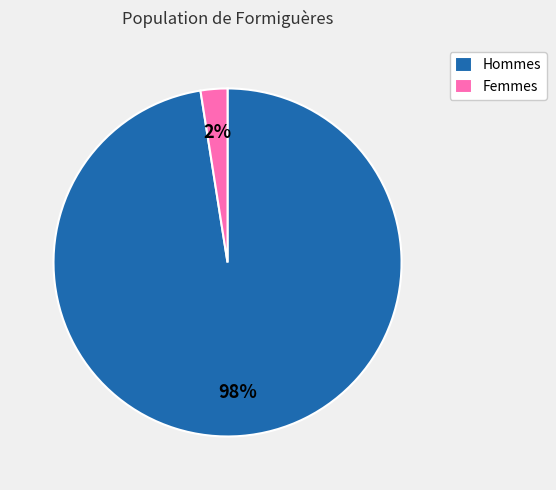

Is there a majority slice in this chart?

Yes